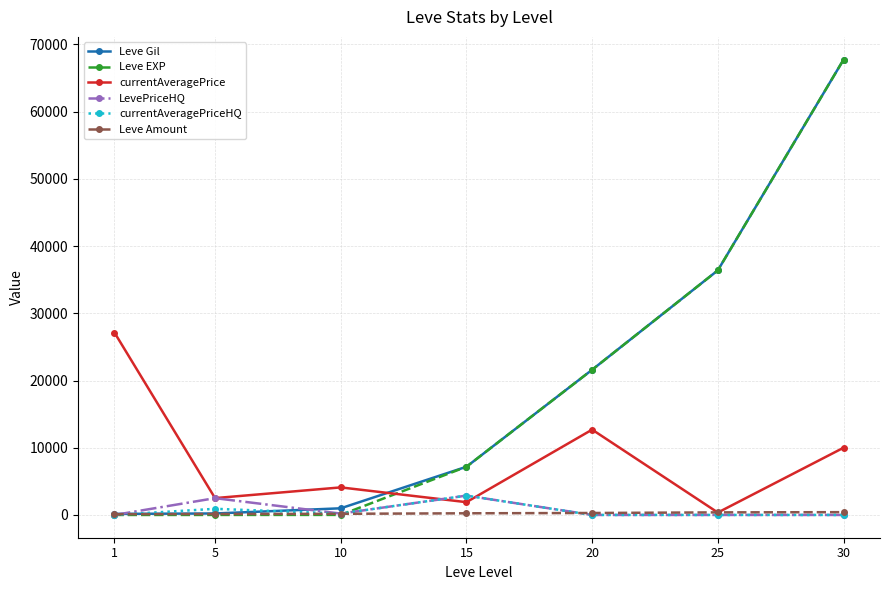

Read the LevePriceHQ value at 10.

200.0